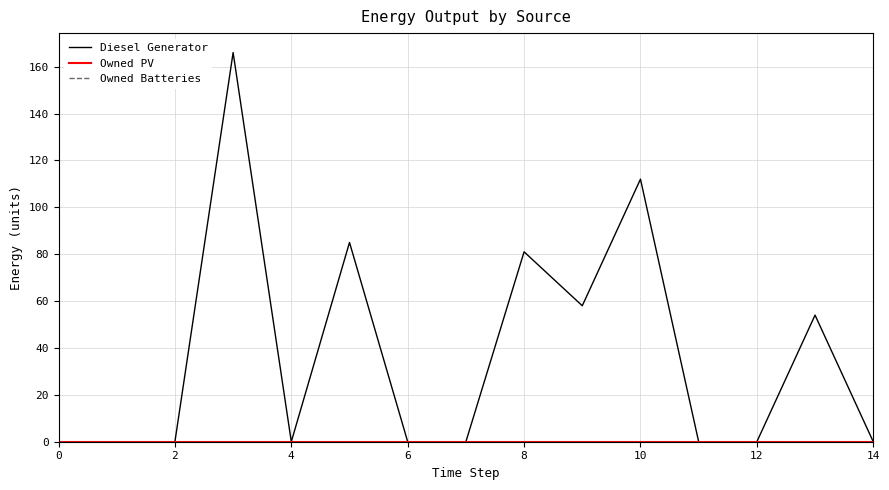

Is this an area chart (filled region under the line)?

No